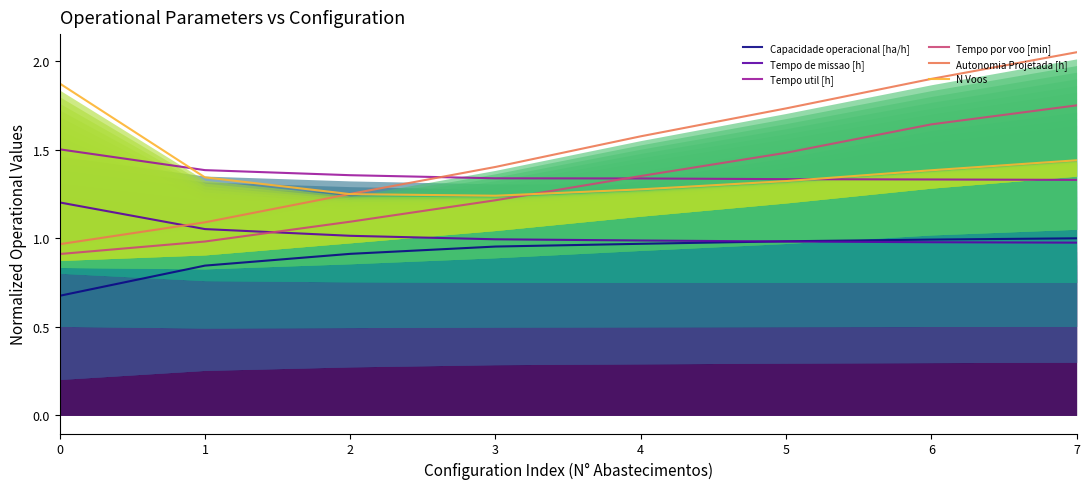

What is the average value of the Autonomia Projetada [h] series?

1.5